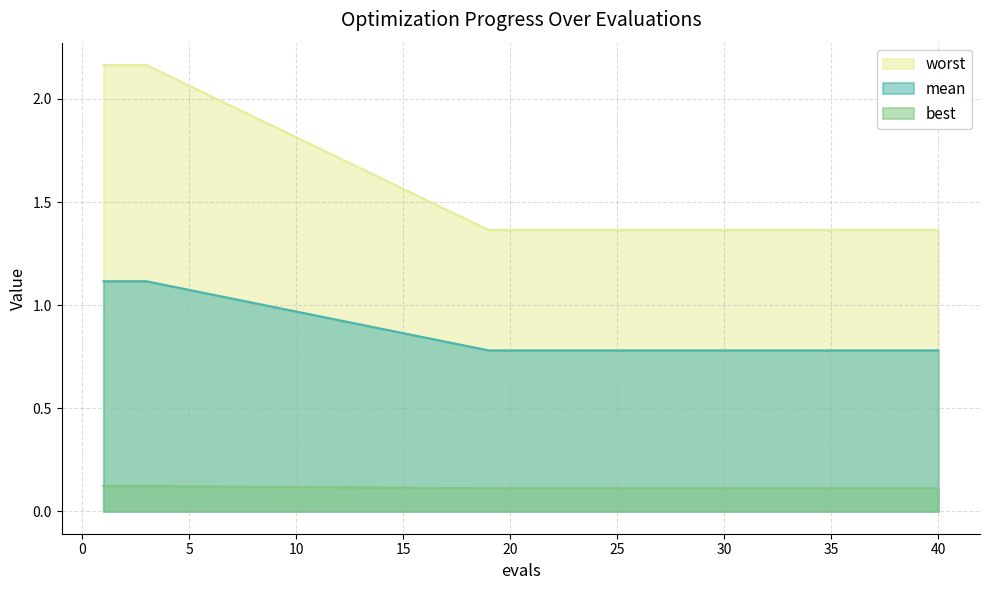

What is the spread (max minus min) of values at 40?

1.3